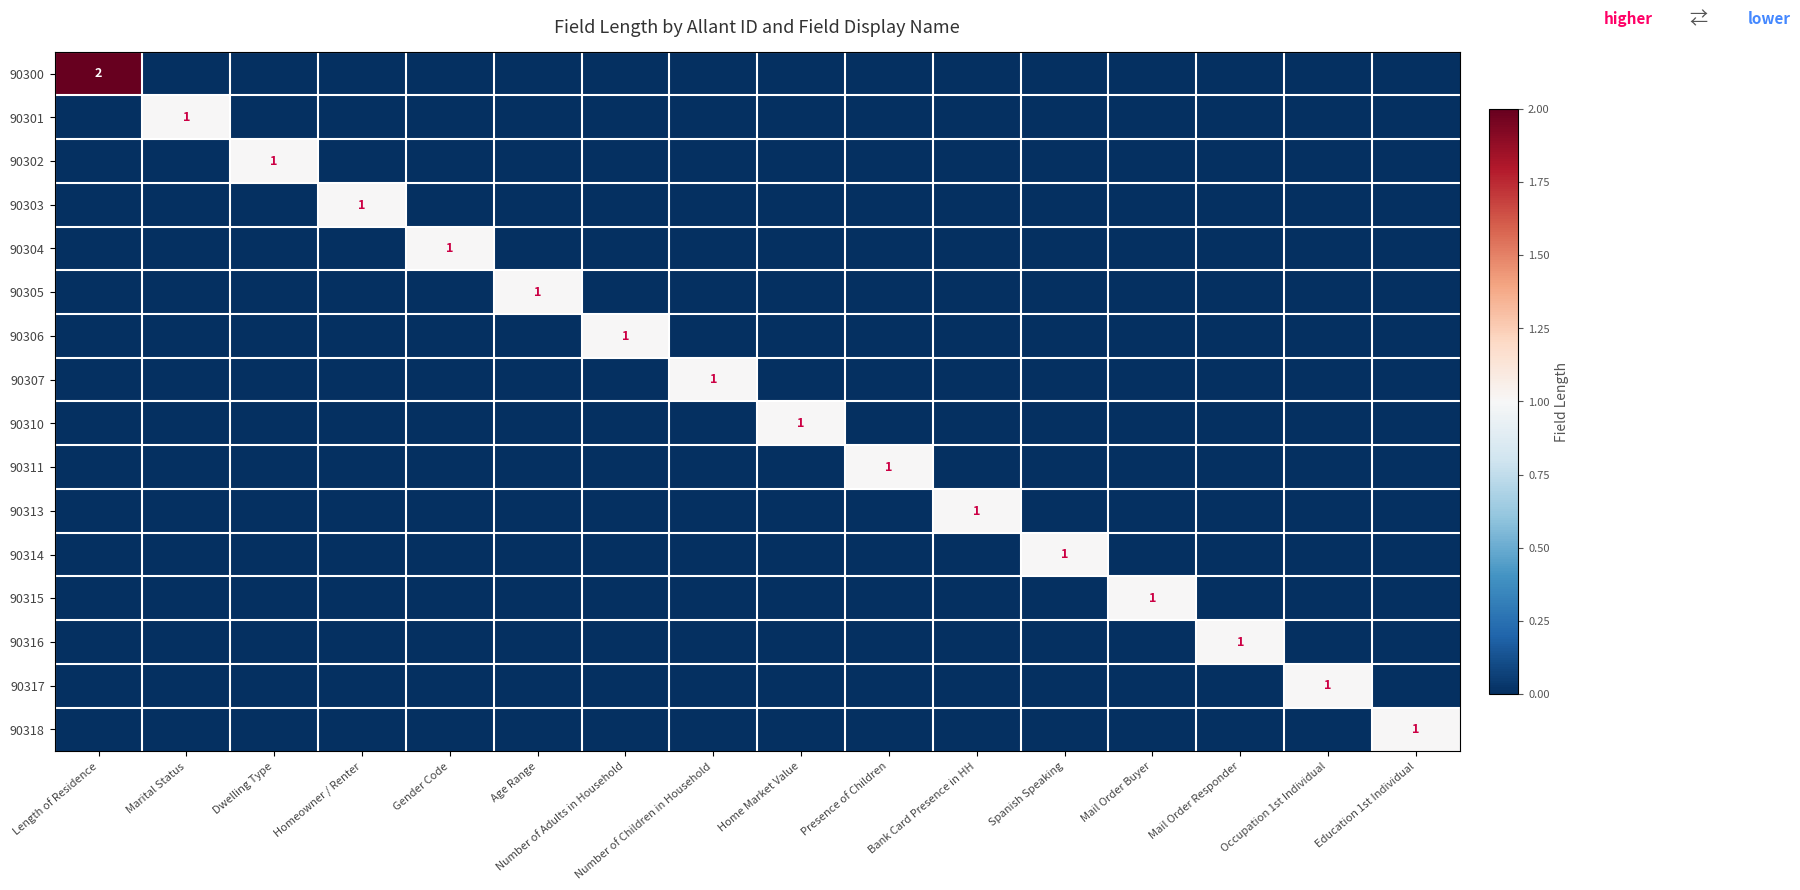

Is it true that 90303 equals 2 at Homeowner / Renter?

False